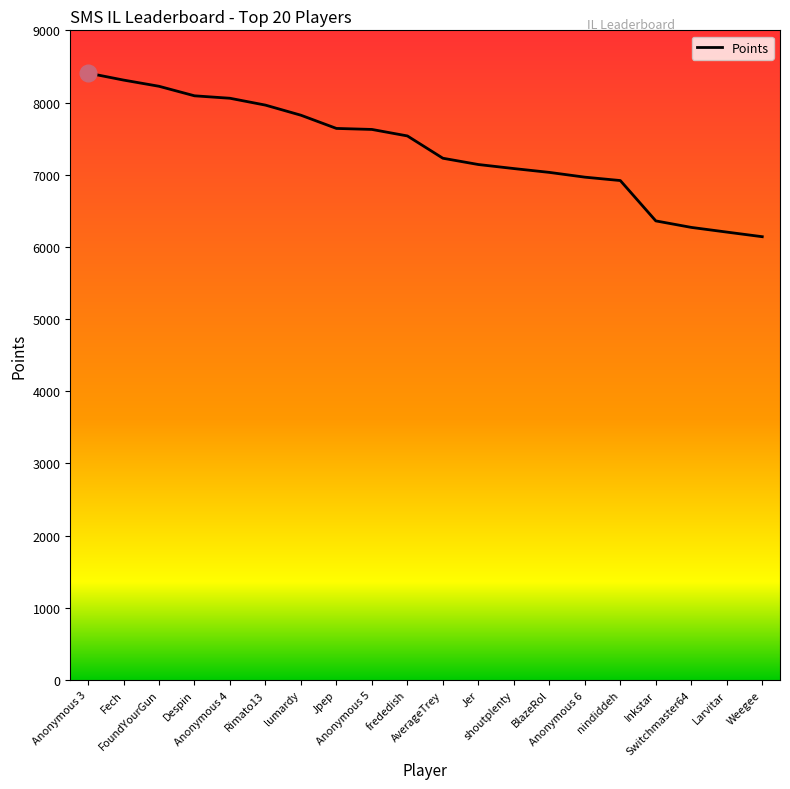

How many lines are shown in the chart?

1